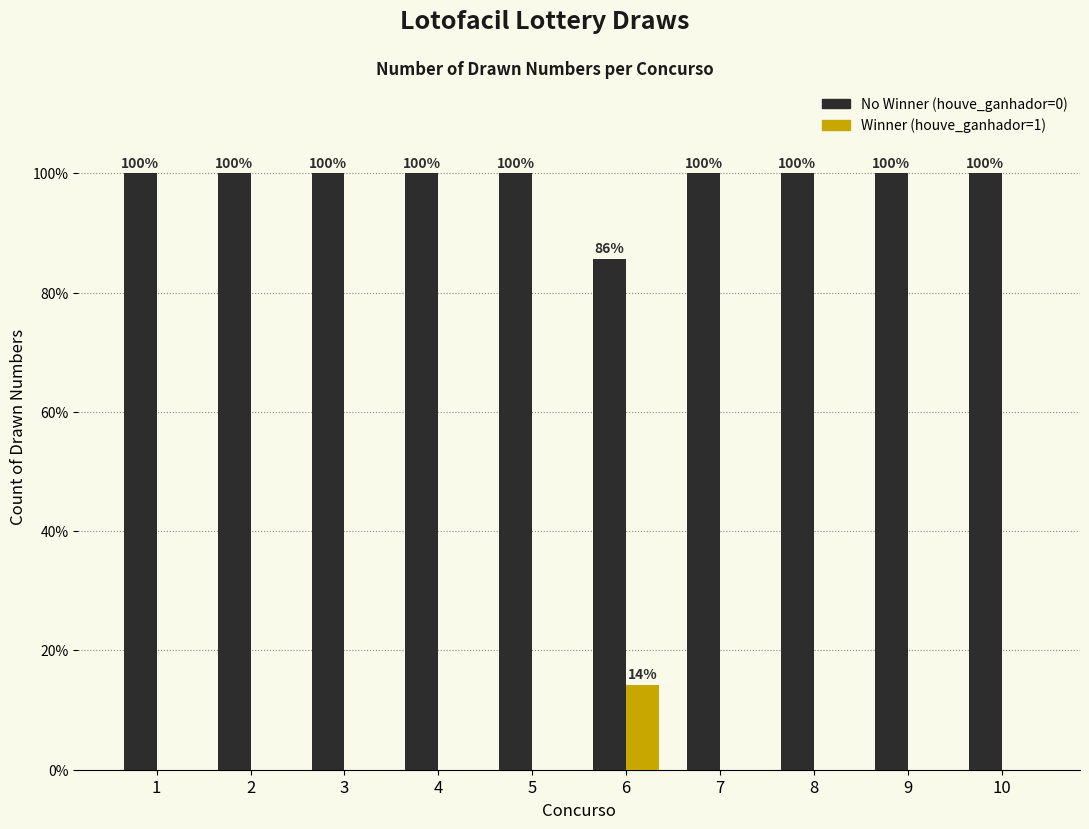

Which category has the highest value in the Winner (houve_ganhador=1) series?

6